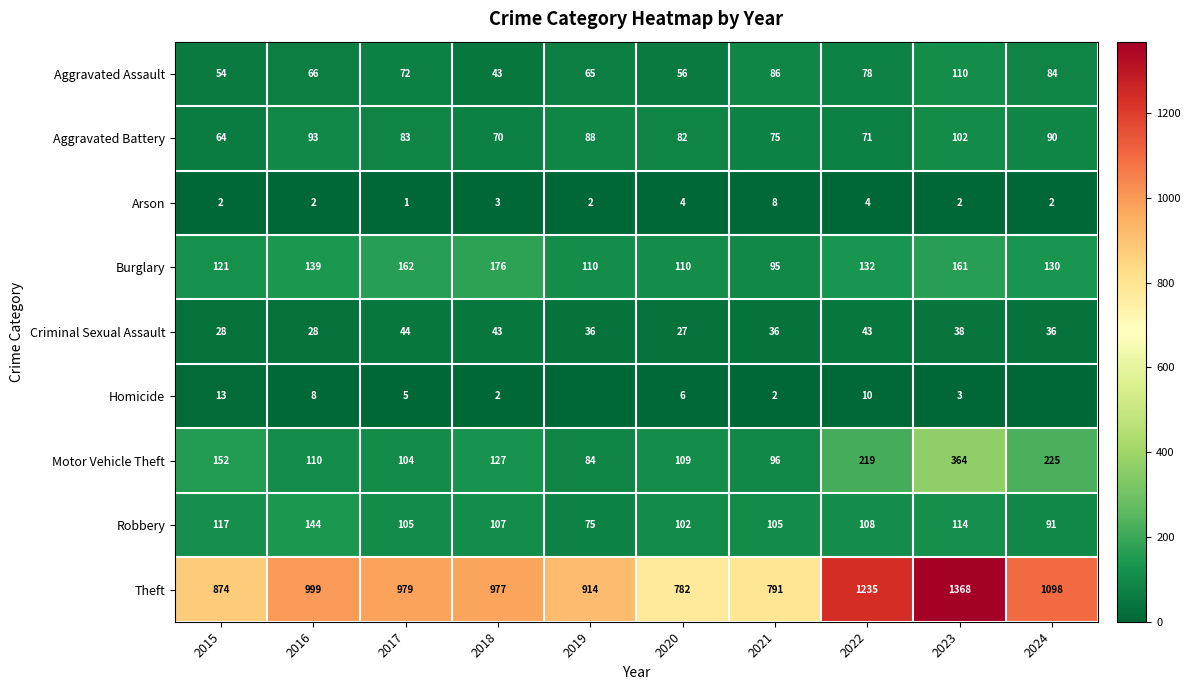

What is the difference between the Robbery values at 2020 and 2024?

11